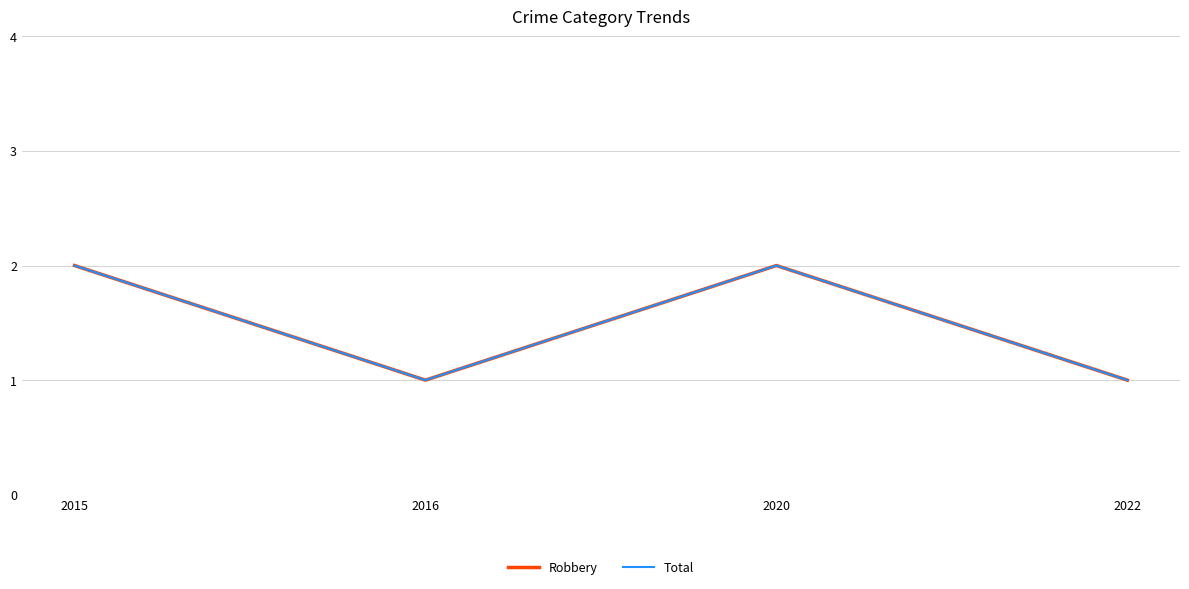

What is the difference between the second highest and second lowest values in the Total series?

1